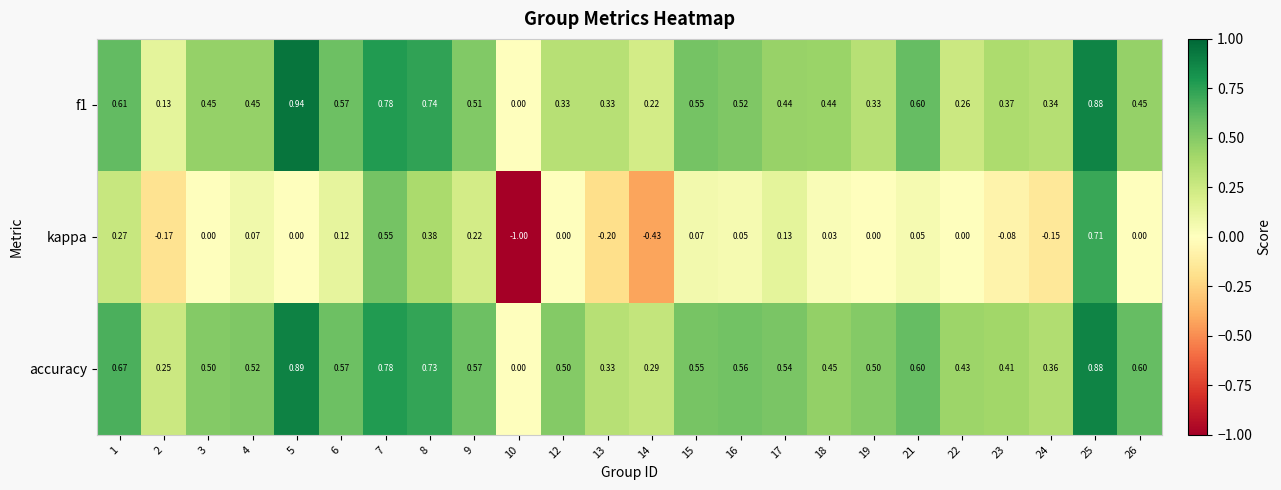

Which series changed the most between 24 and 25?

kappa